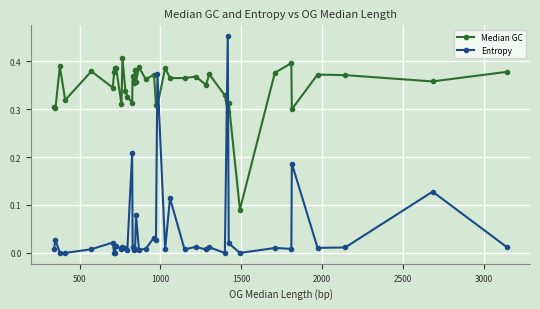

What is the sum of all Median GC values?

13.9